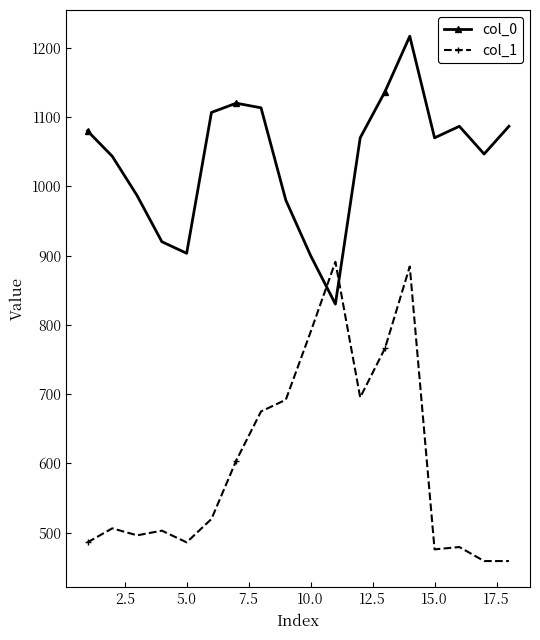

What are all the series names shown in the legend?

col_0, col_1